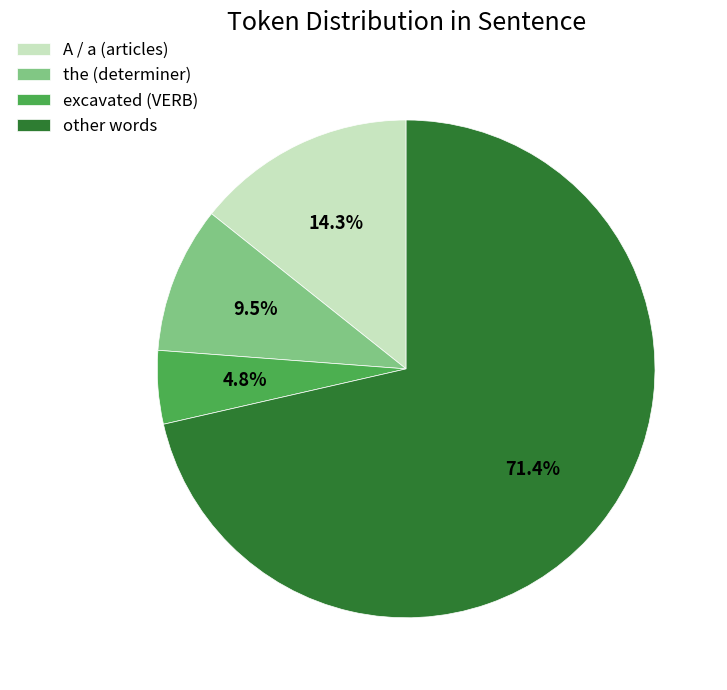

Between the (determiner) and other words, which is larger?

other words